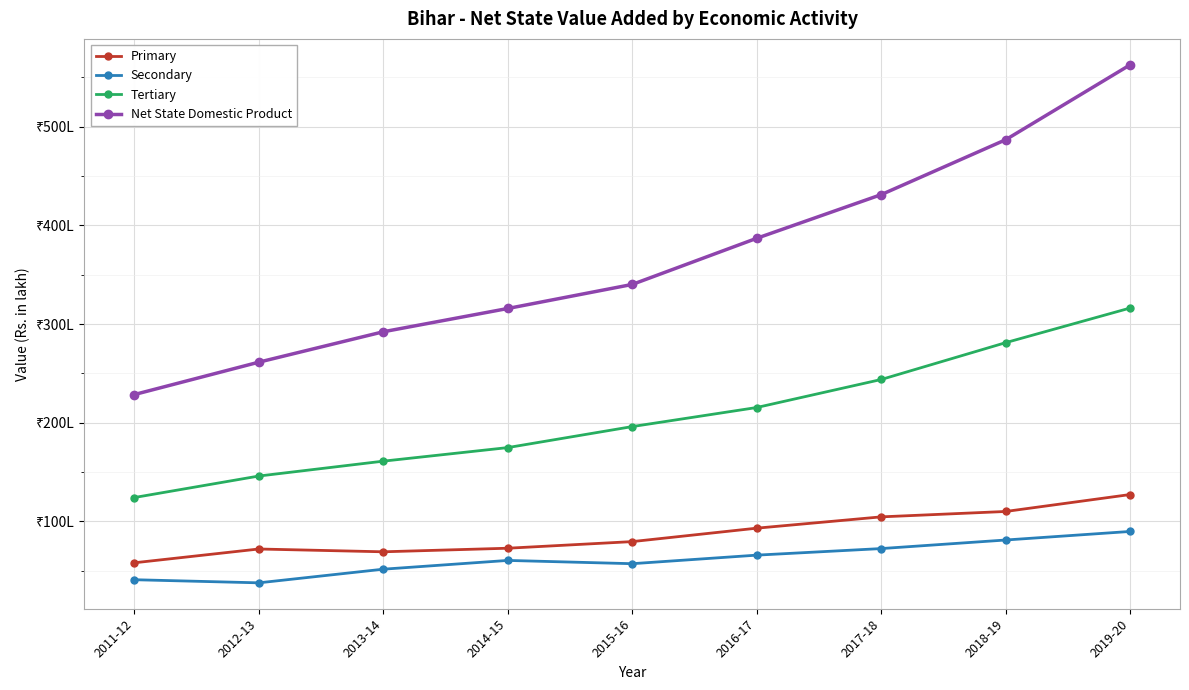

At which label is Primary closest to 9261669?

2016-17